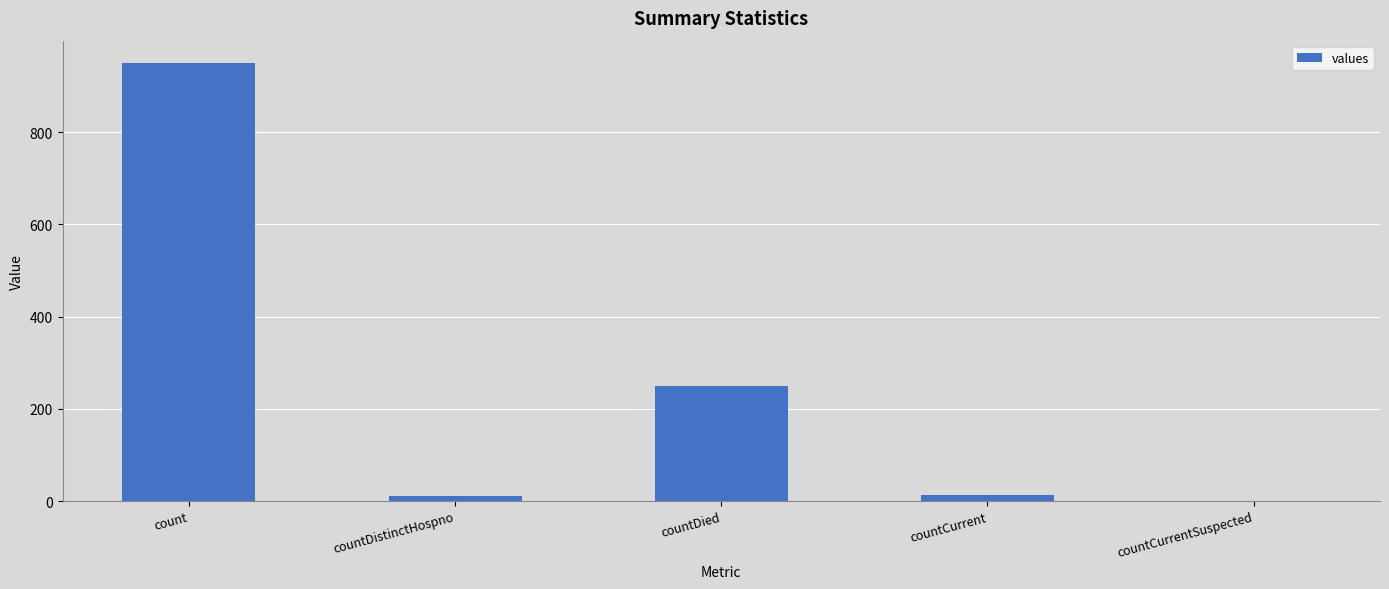

What is the maximum value shown in the chart?

951